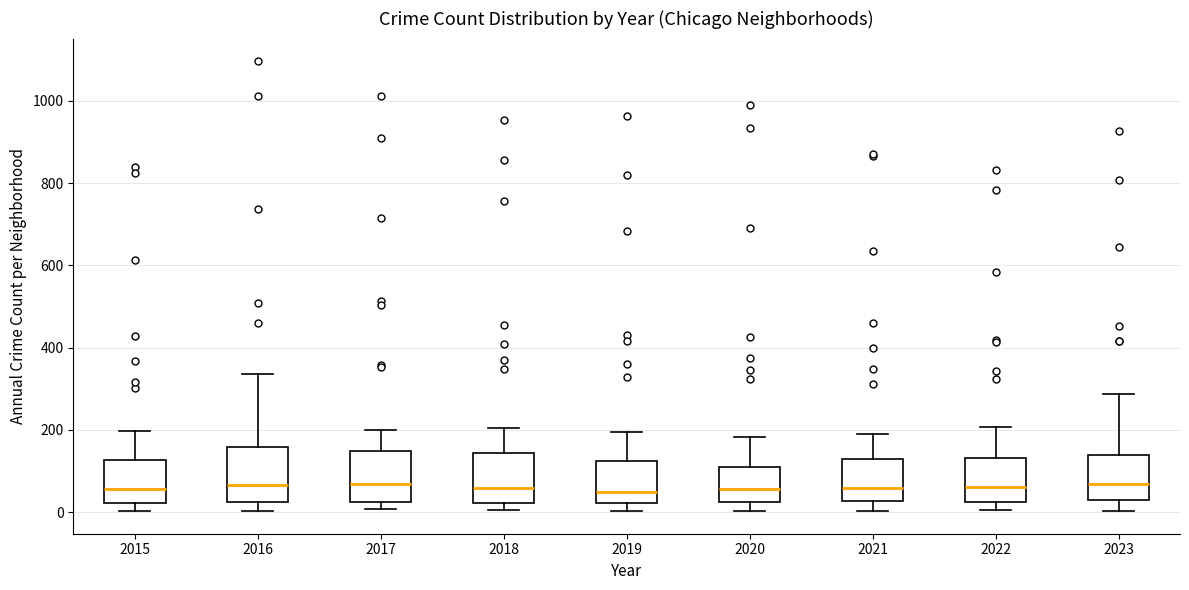

Reading left to right, transcribe this box plot: for each box, give where its median line is, the range the box spans, and where its two whiskers end, as read against the y-axis. The values are not printed on the chart, so give them approximately, as read against the axis.

2015: median 60, box 20 to 120, whiskers 0 to 200
2016: median 60, box 20 to 160, whiskers 0 to 340
2017: median 60, box 20 to 140, whiskers 0 to 200
2018: median 60, box 20 to 140, whiskers 0 to 200
2019: median 40, box 20 to 120, whiskers 0 to 200
2020: median 60, box 20 to 120, whiskers 0 to 180
2021: median 60, box 20 to 140, whiskers 0 to 200
2022: median 60, box 20 to 140, whiskers 0 to 200
2023: median 60, box 20 to 140, whiskers 0 to 280